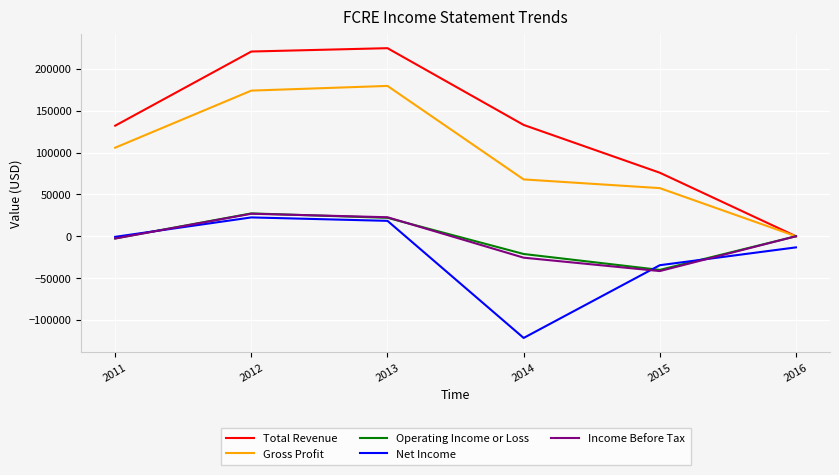

Is this an area chart (filled region under the line)?

No